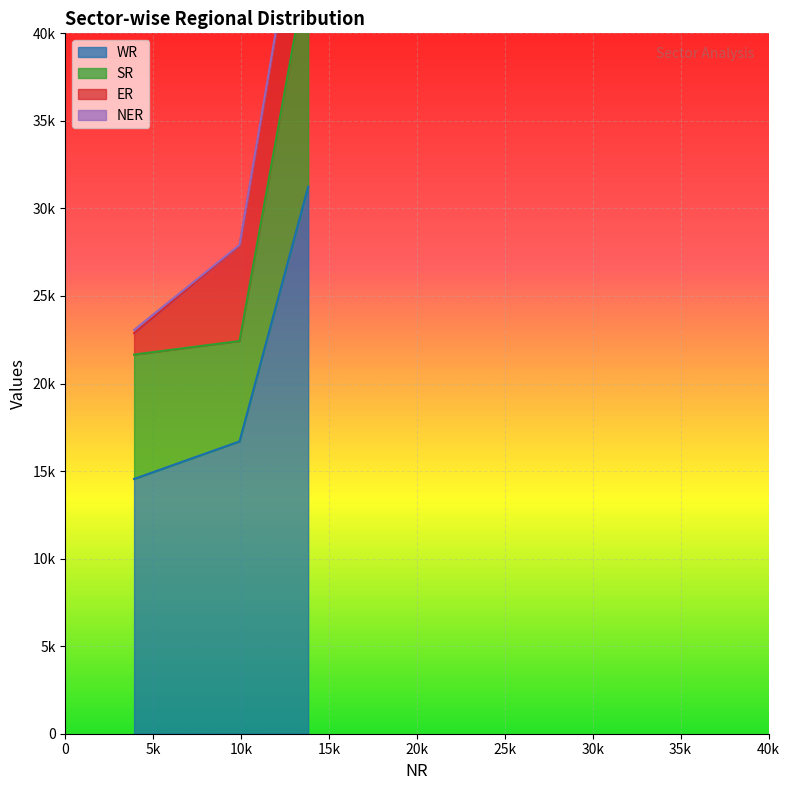

Is it true that ER equals 1220 at Central Sector?

True